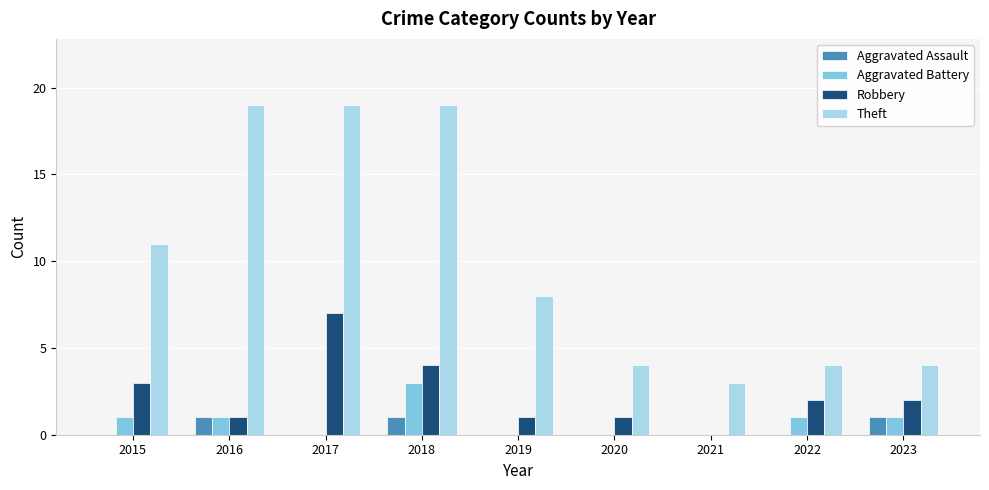

Which series changed the most between 2017 and 2019?

Theft